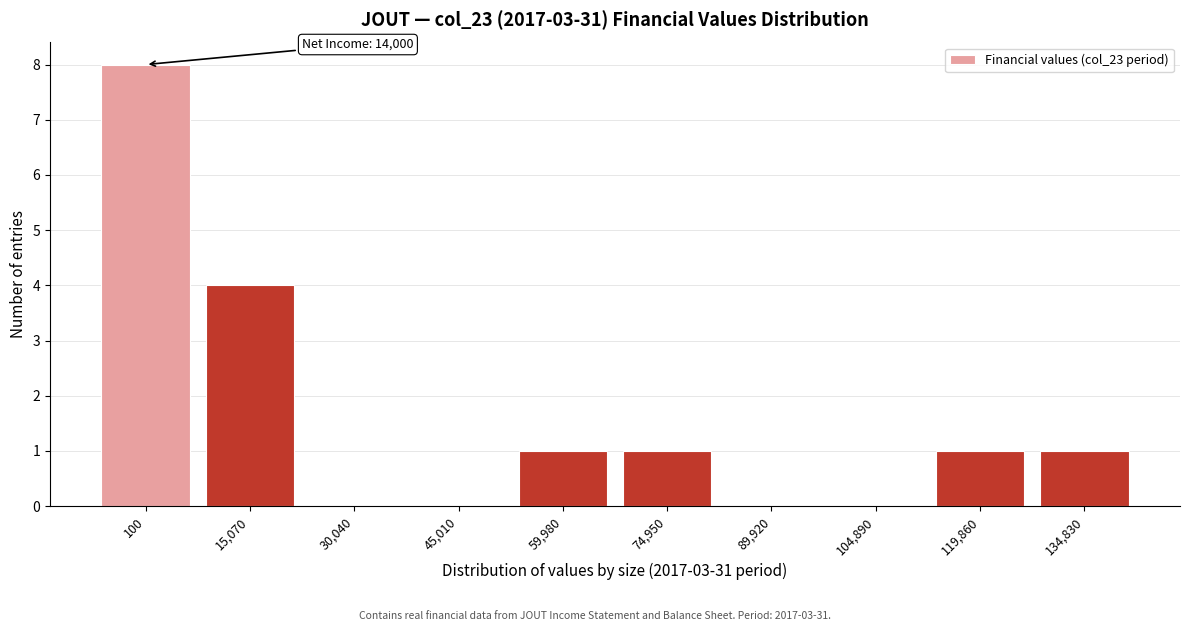

Reading left to right, transcribe all the data shown in this chart.

100=8	15,070=4	30,040=0	45,010=0	59,980=1	74,950=1	89,920=0	104,890=0	119,860=1	134,830=1